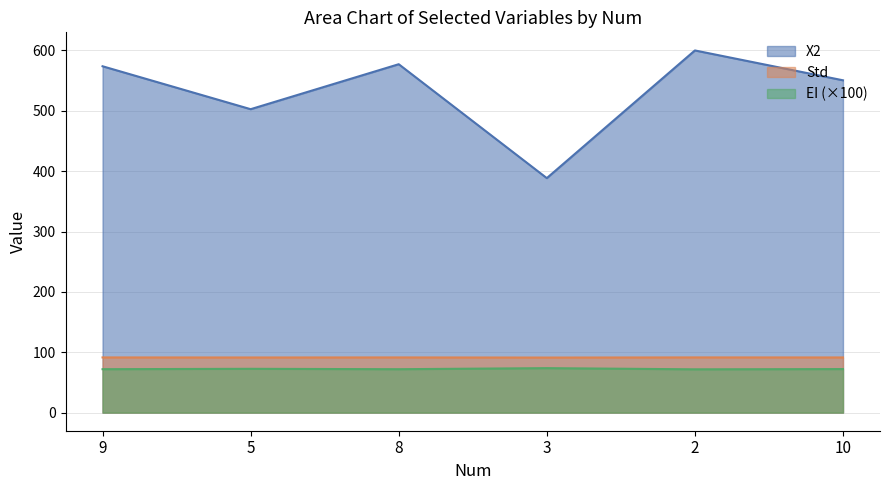

The value of EI at 5 is 37.3. True or false?

False